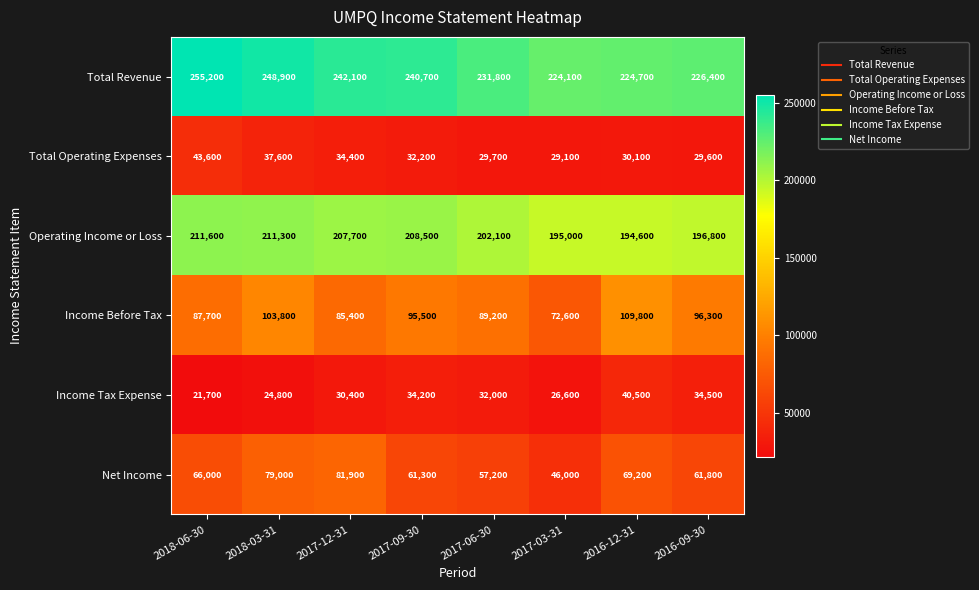

The Income Before Tax series shows 72600 at 2017-03-31. True or false?

True